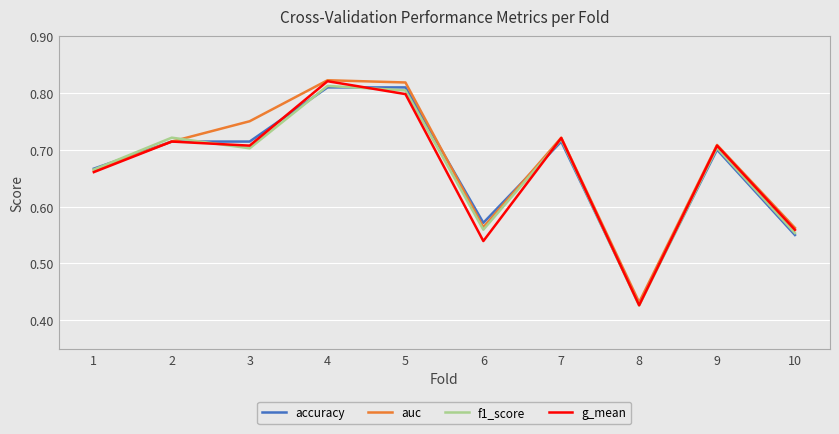

True or false: auc and f1_score cross at least once.

True